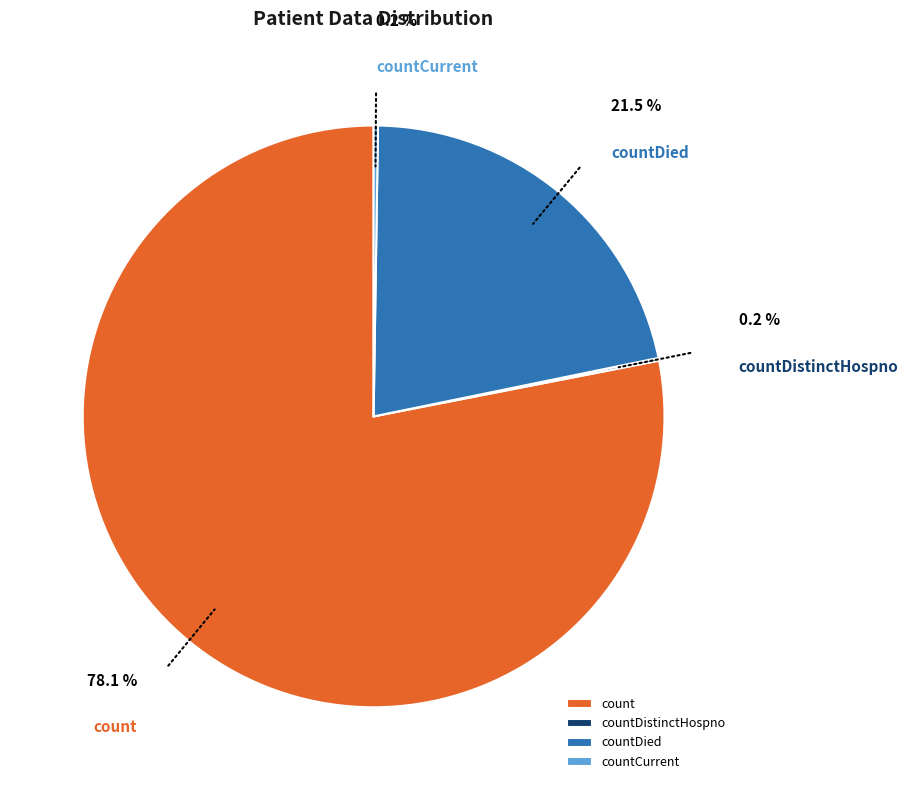

What portion of the pie excludes countCurrent?

99.8%